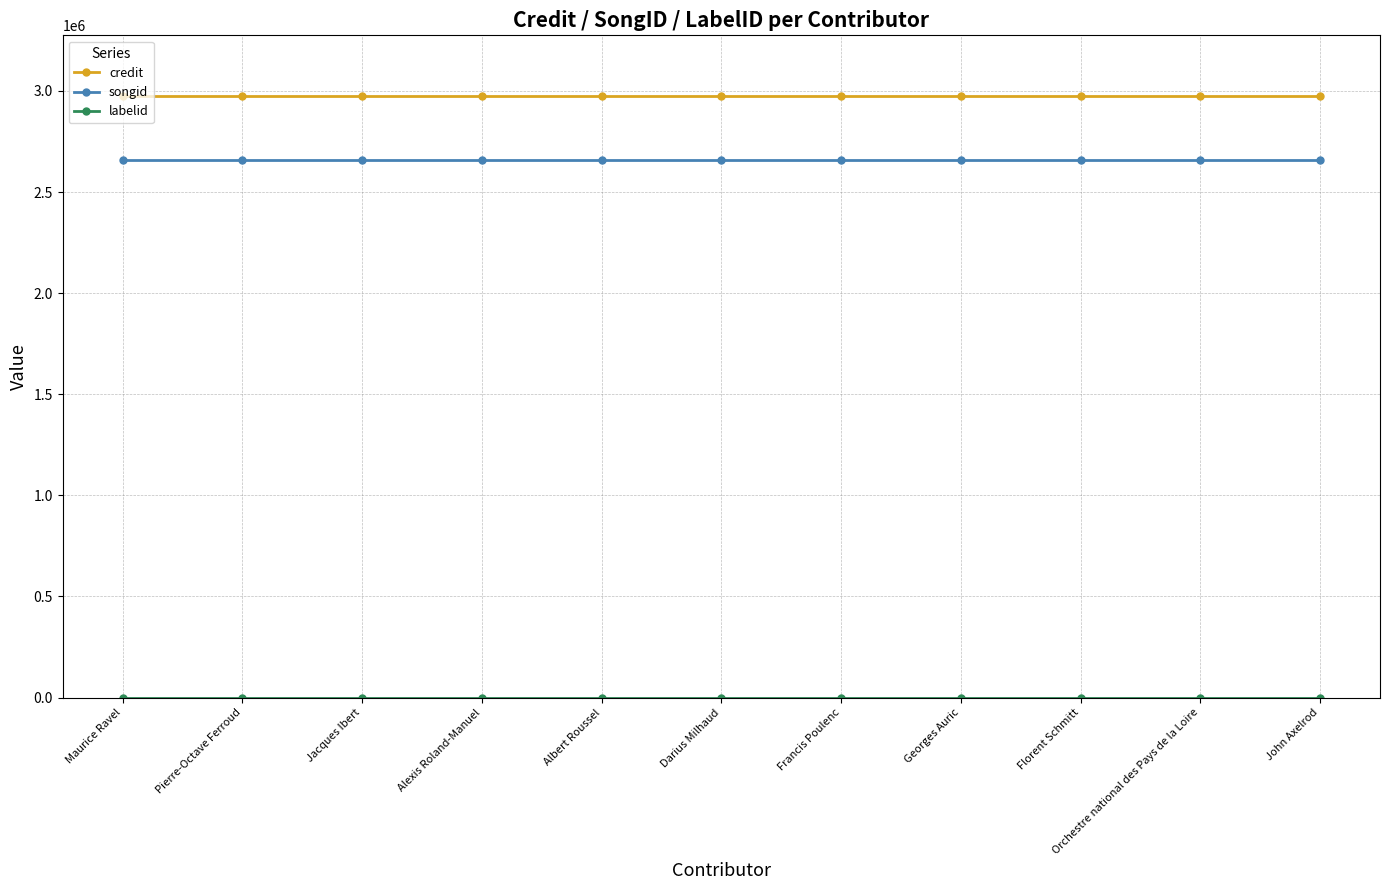

What position from the right is Pierre-Octave Ferroud?

10